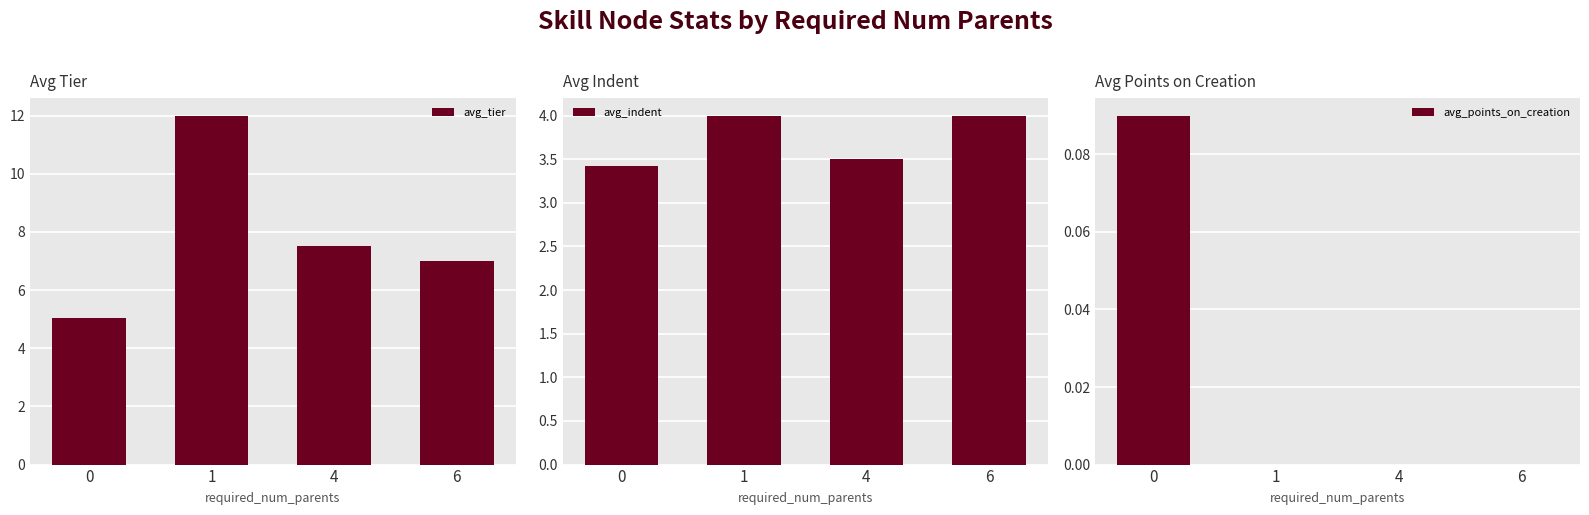

What is the difference between the highest and lowest values at 0?

4.9